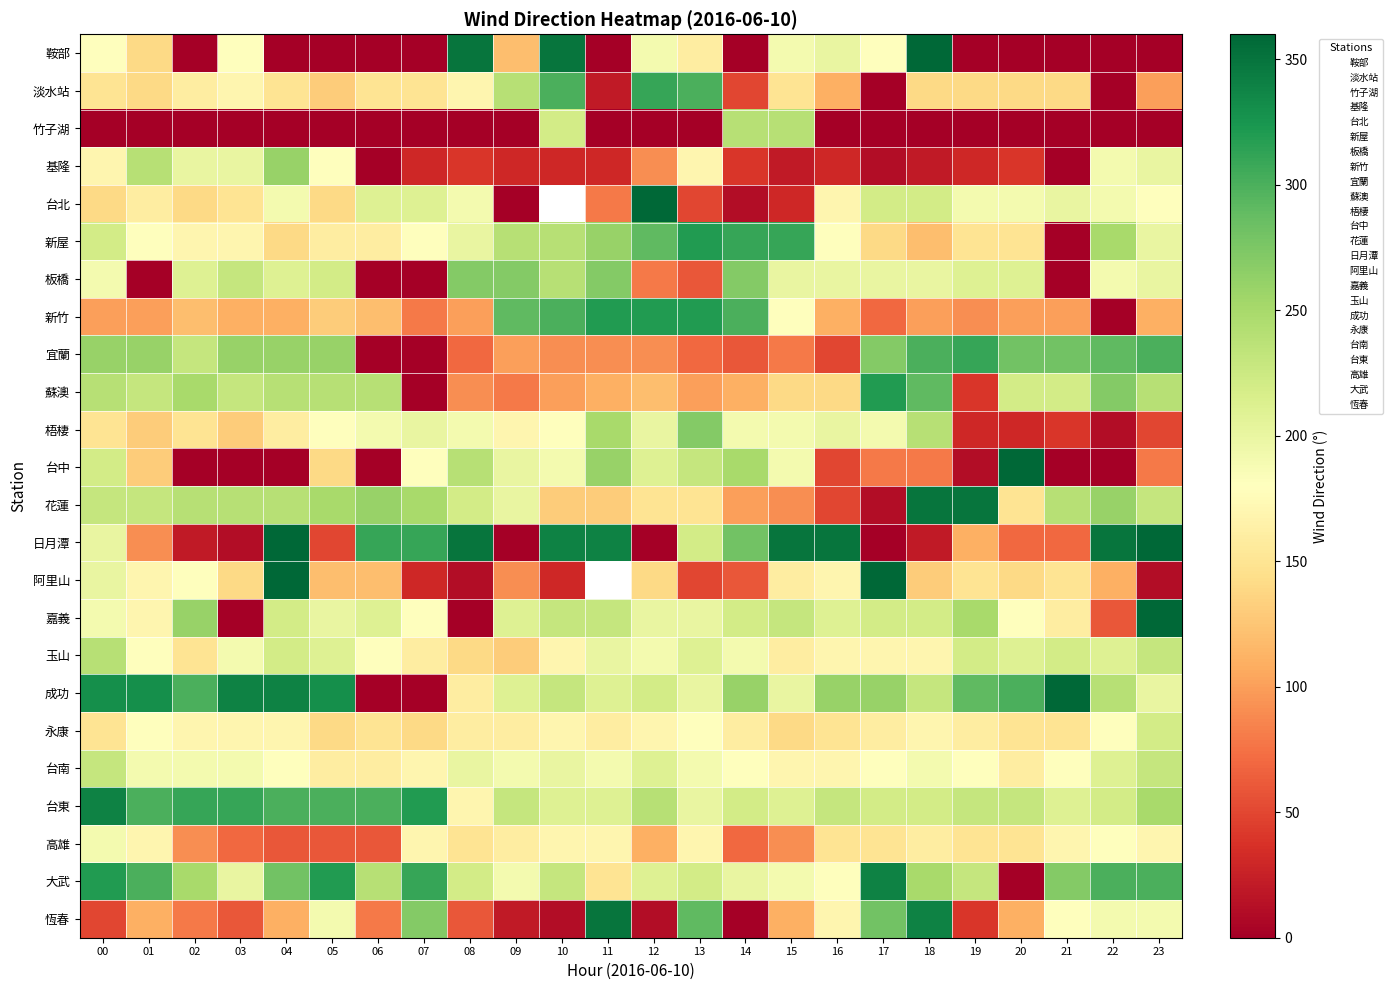

How many distinct data groups are displayed?

24